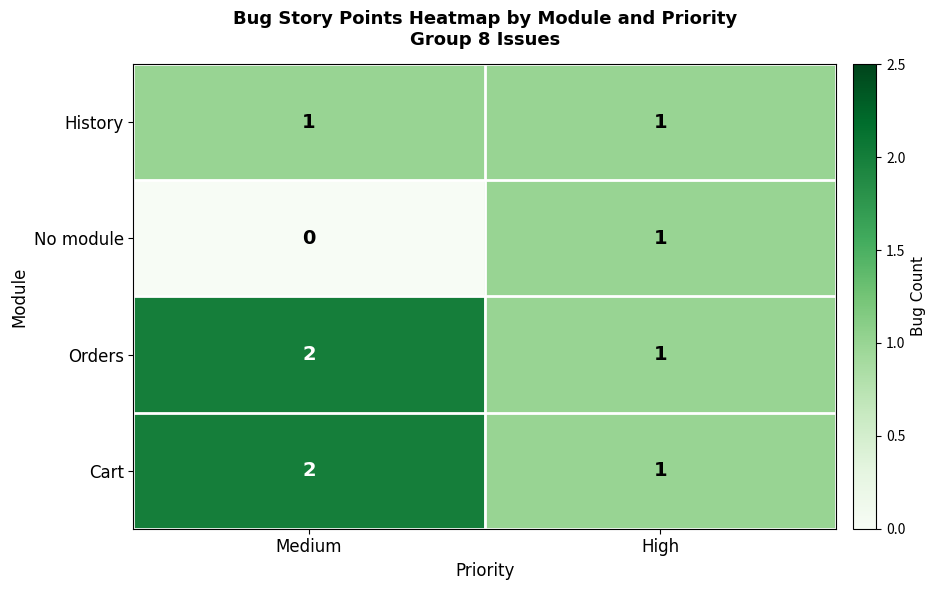

The No module series shows 1 at High. True or false?

True